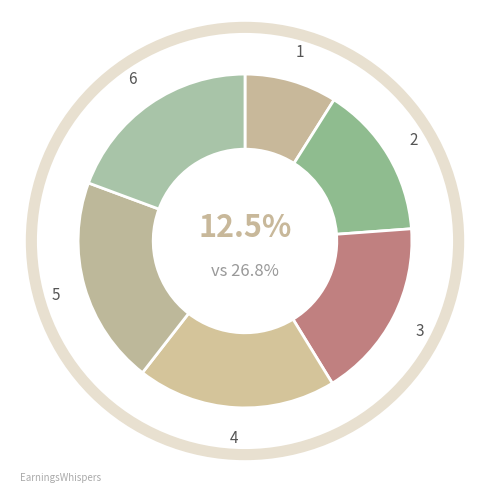

What is the change in value from step2 to step4?

+0.2